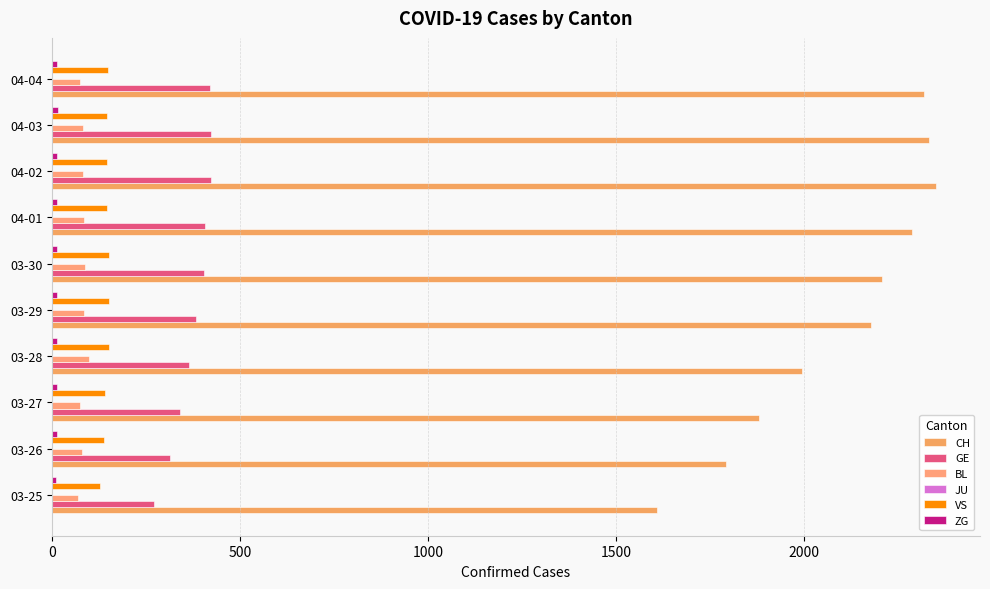

What is the greatest value displayed?

2351